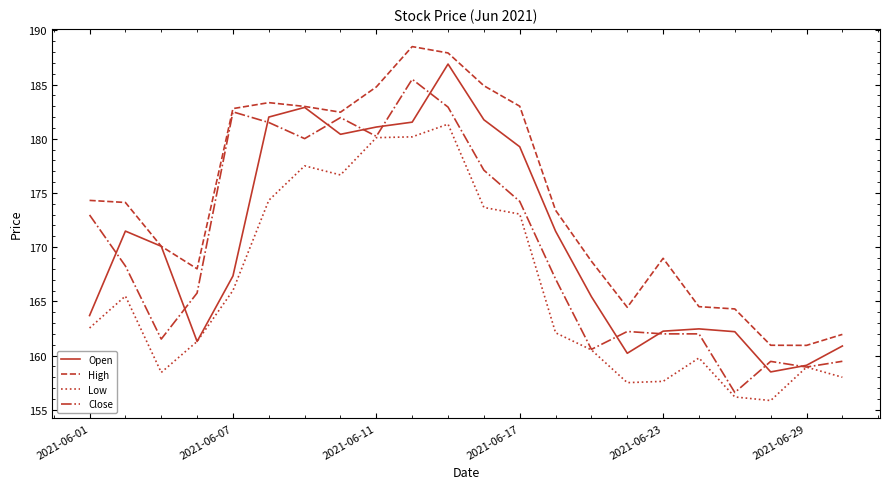

What is the maximum value shown in the chart?

188.5